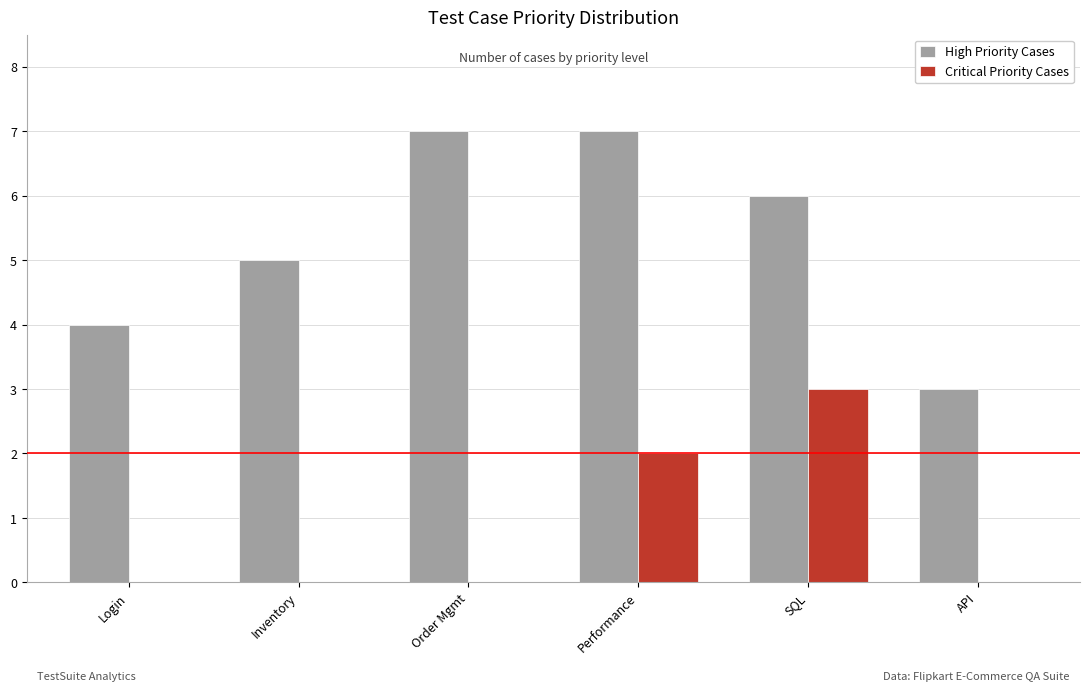

What value does the Critical Priority Cases series have at SQL?

3